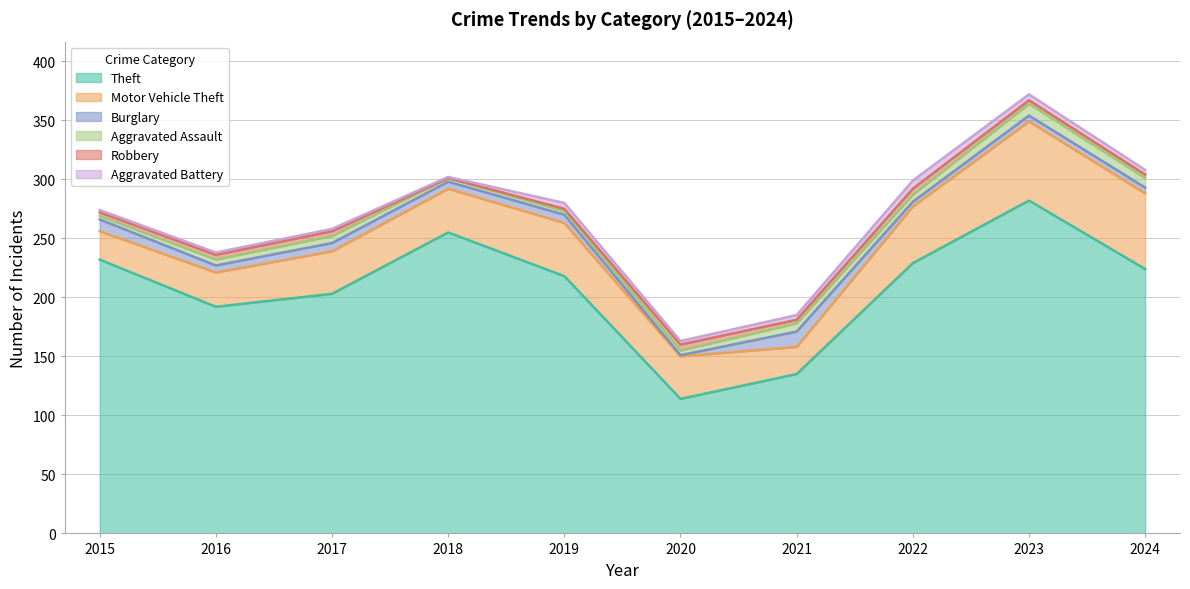

What is the average value of the Theft series?

208